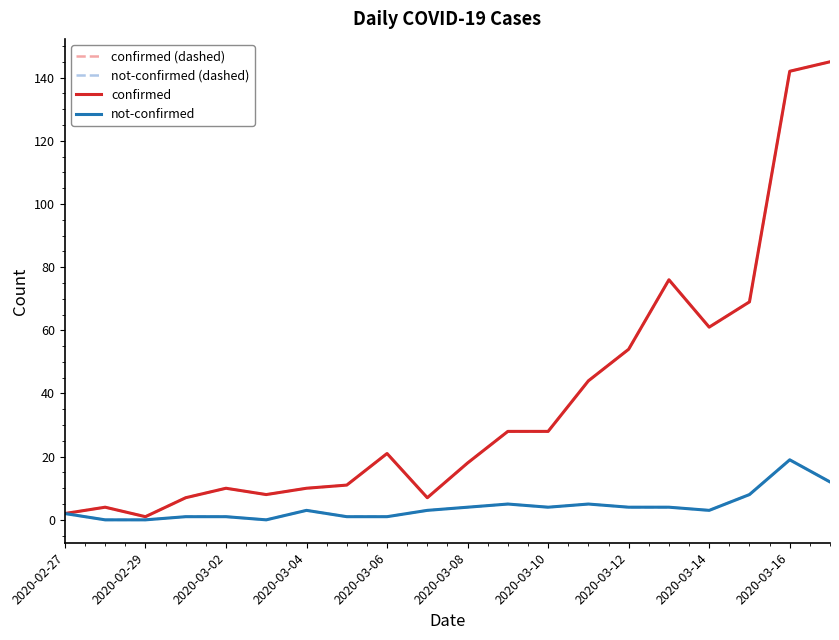

What is the value of the confirmed point at the 13th from the left?

28